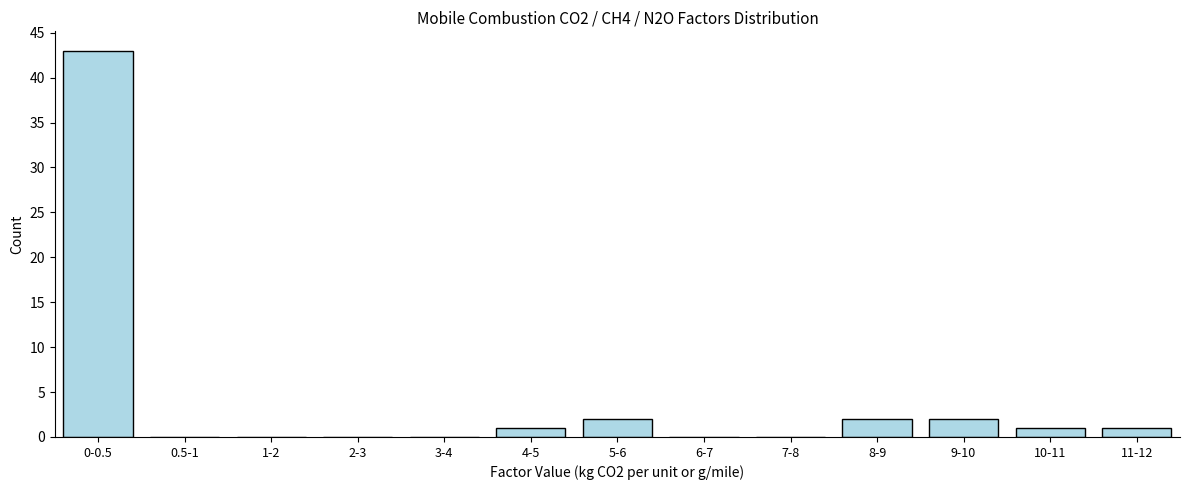

Reading left to right, what are all the values shown in this chart?

0-0.5=43	0.5-1=0	1-2=0	2-3=0	3-4=0	4-5=1	5-6=2	6-7=0	7-8=0	8-9=2	9-10=2	10-11=1	11-12=1